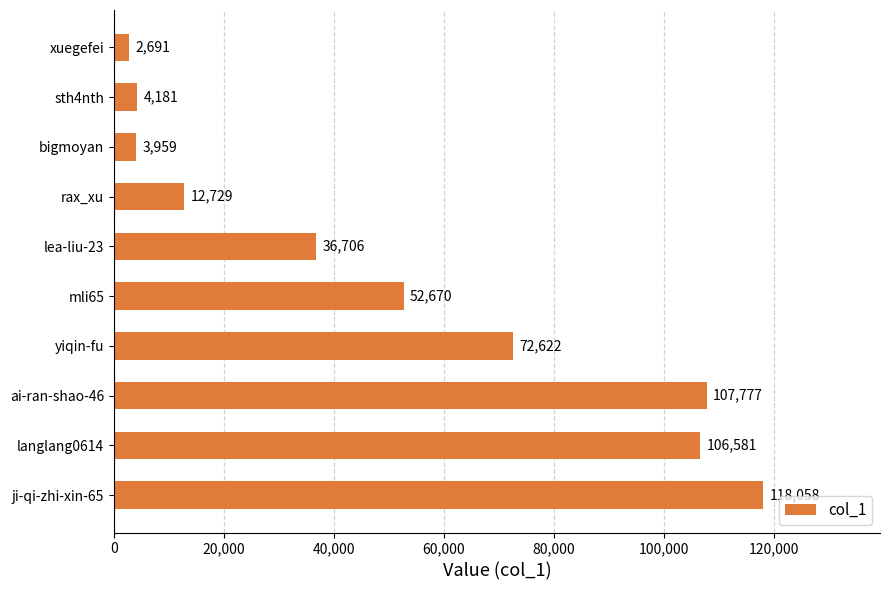

The value at lea-liu-23 is 36706. True or false?

True